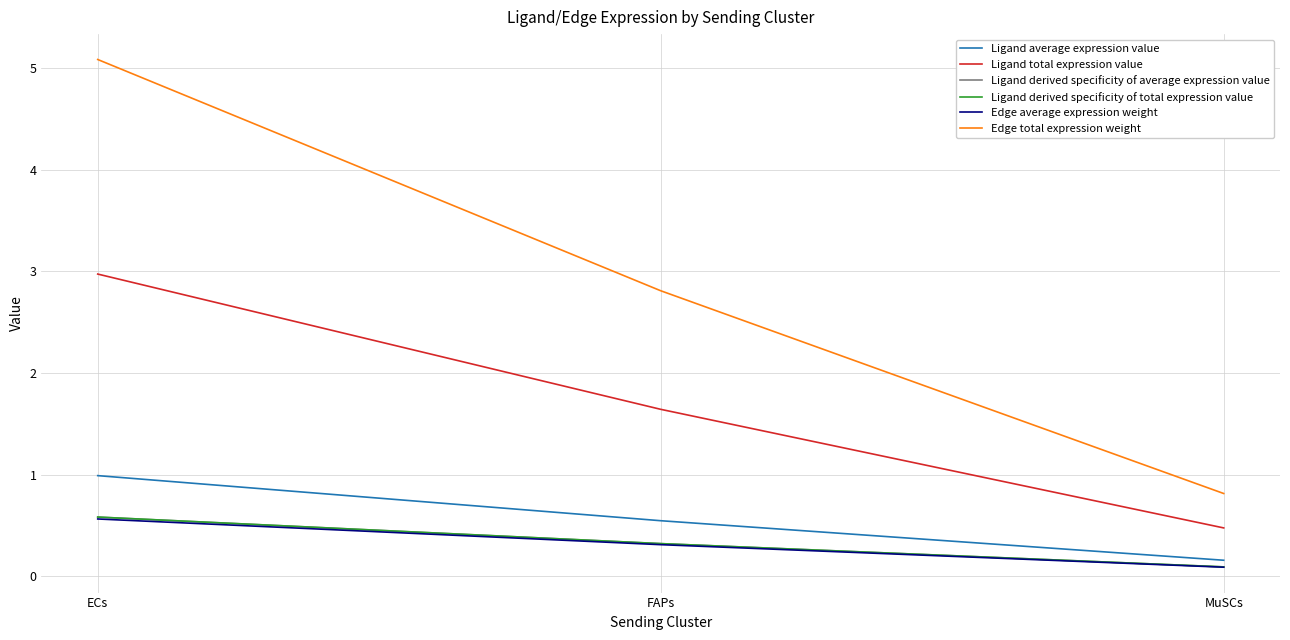

What is the value of the Ligand derived specificity of average expression value point at the 3rd from the left?

0.1